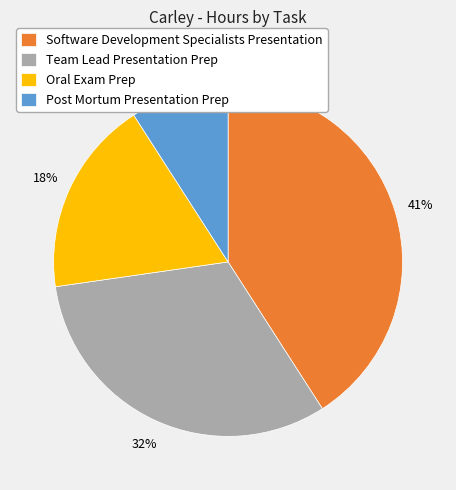

Is it true that Post Mortum Presentation Prep is 1% of the pie?

False